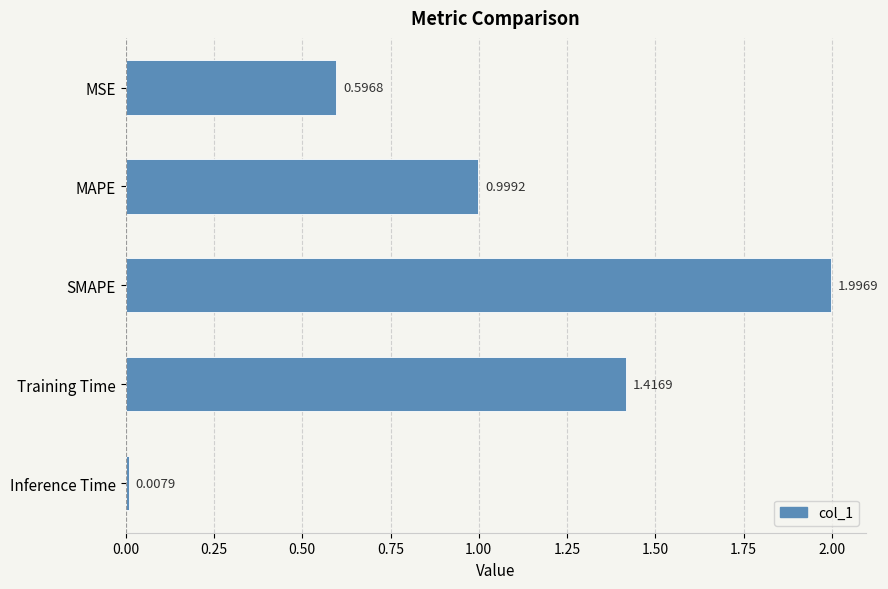

What is the label of the 5th bar from the top?

Inference Time